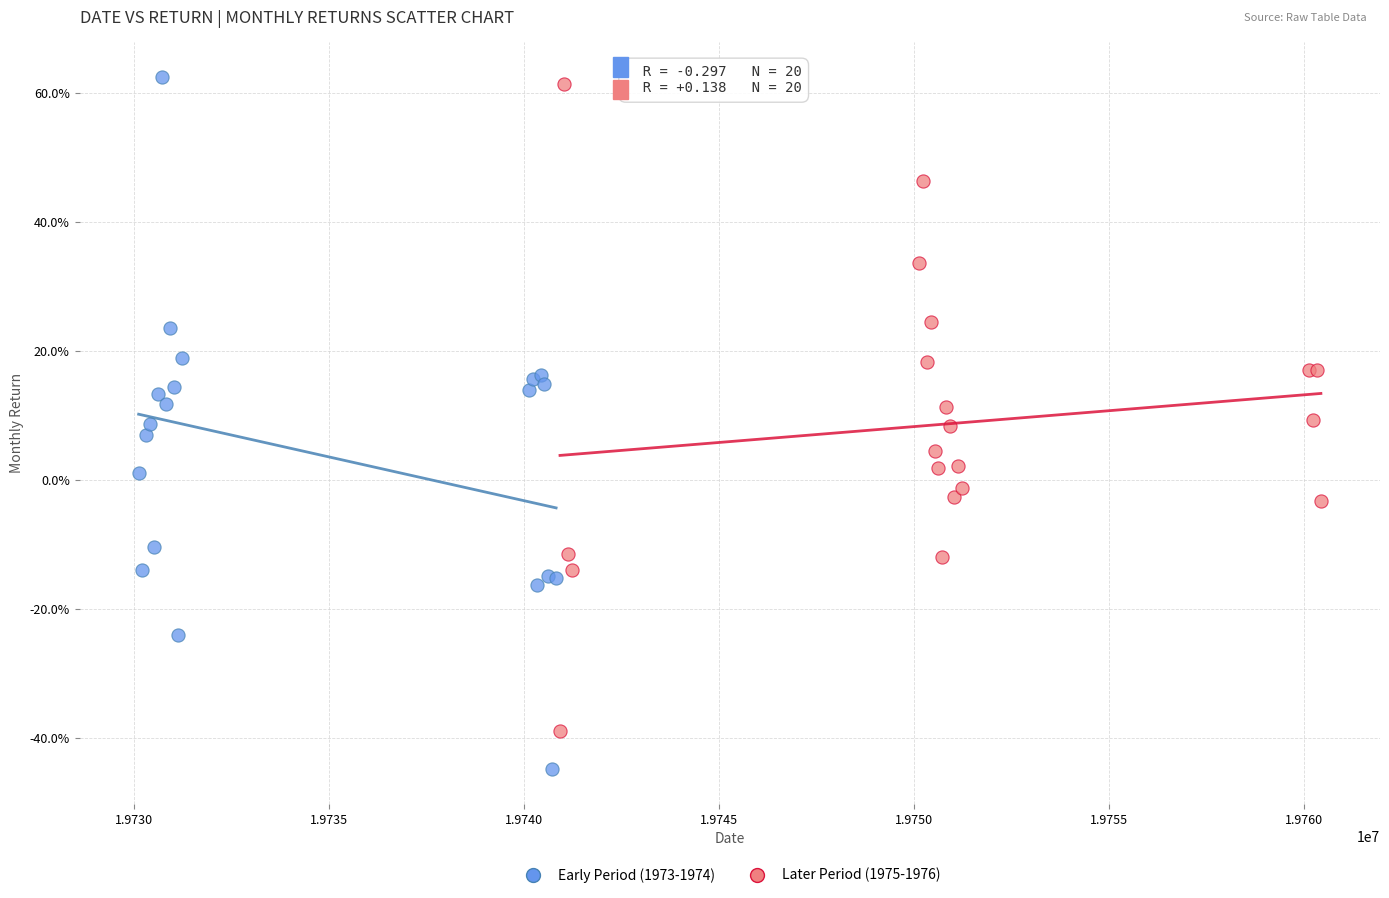

Which series has the widest spread of Y values?

Early Period (1973-1974)